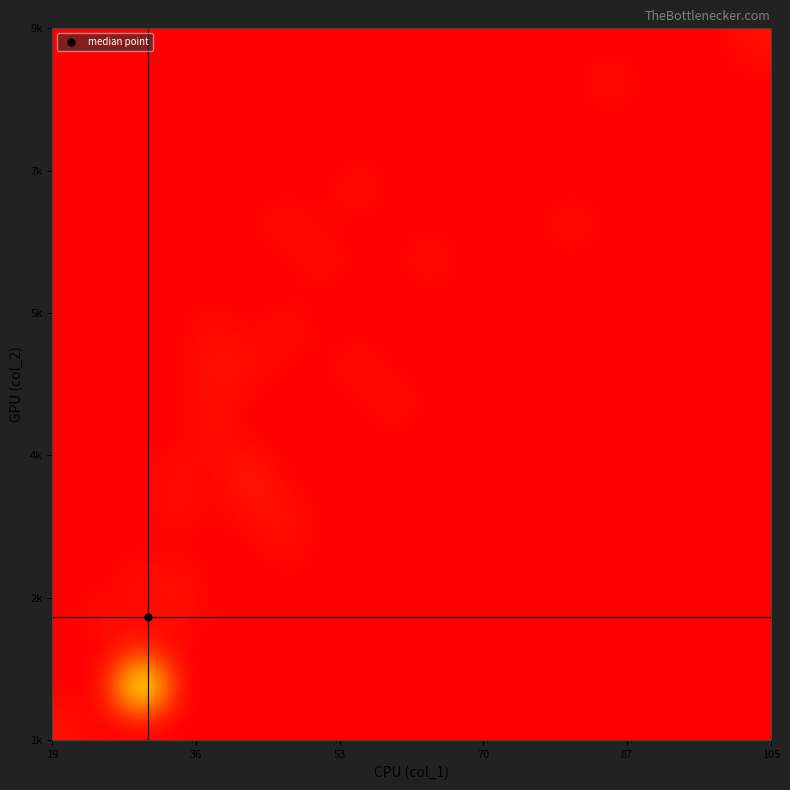

How many categories are shown in the chart?

20